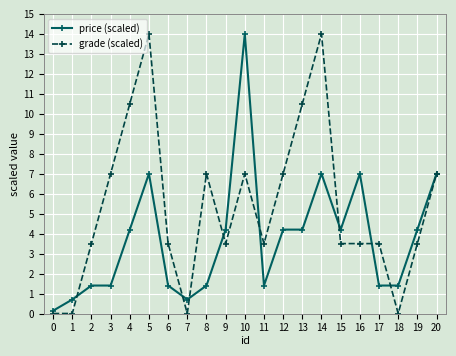

What is the sum of the price (scaled) values at 4 and 2?

5.6